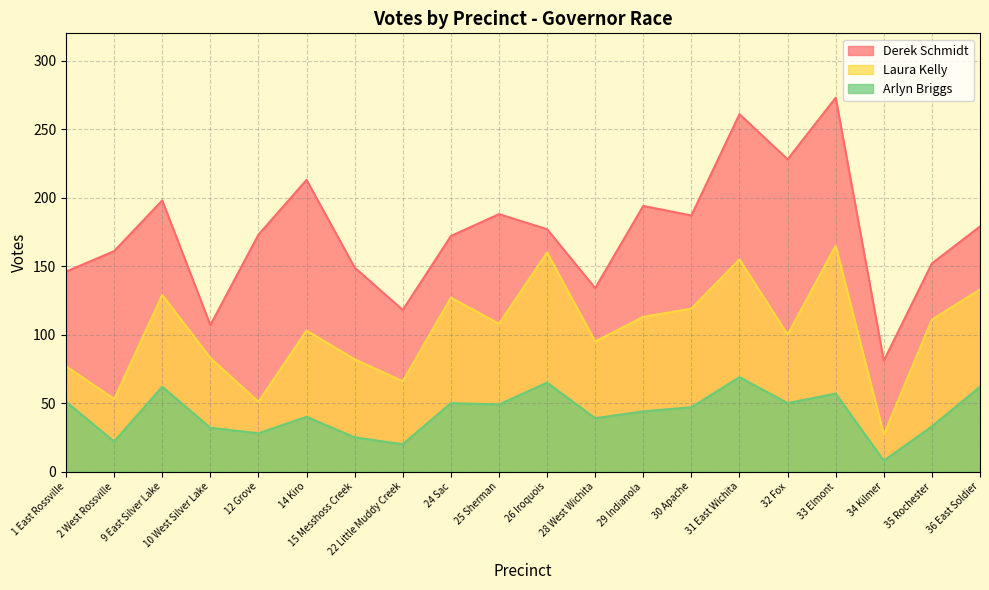

Does the chart have visible grid lines?

Yes